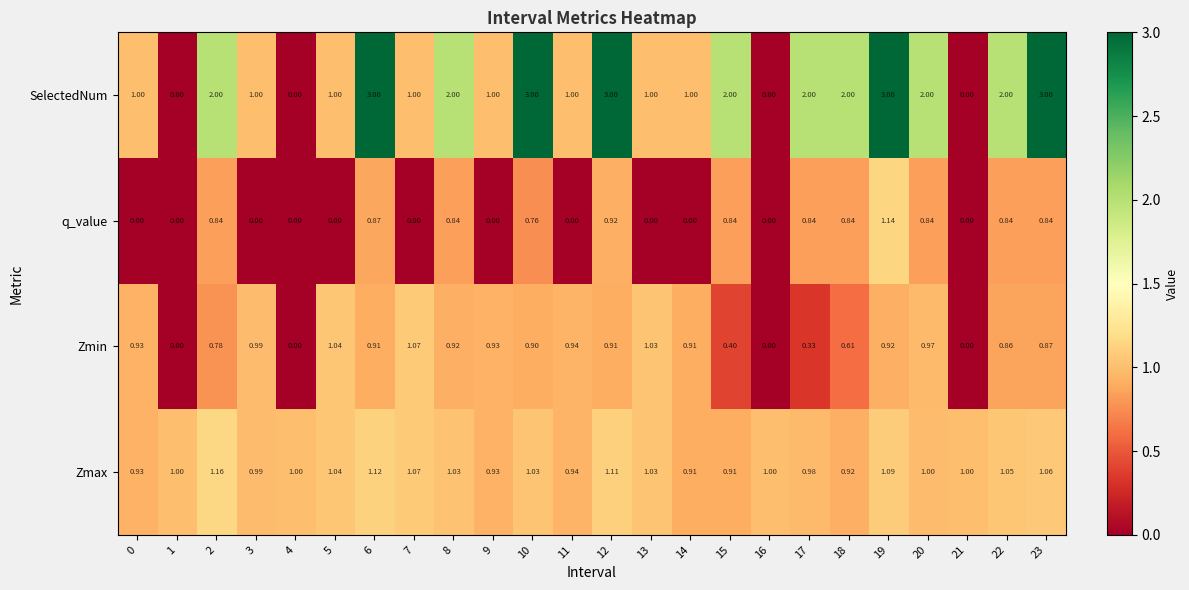

Between 13 and 17, which series saw the biggest shift?

SelectedNum